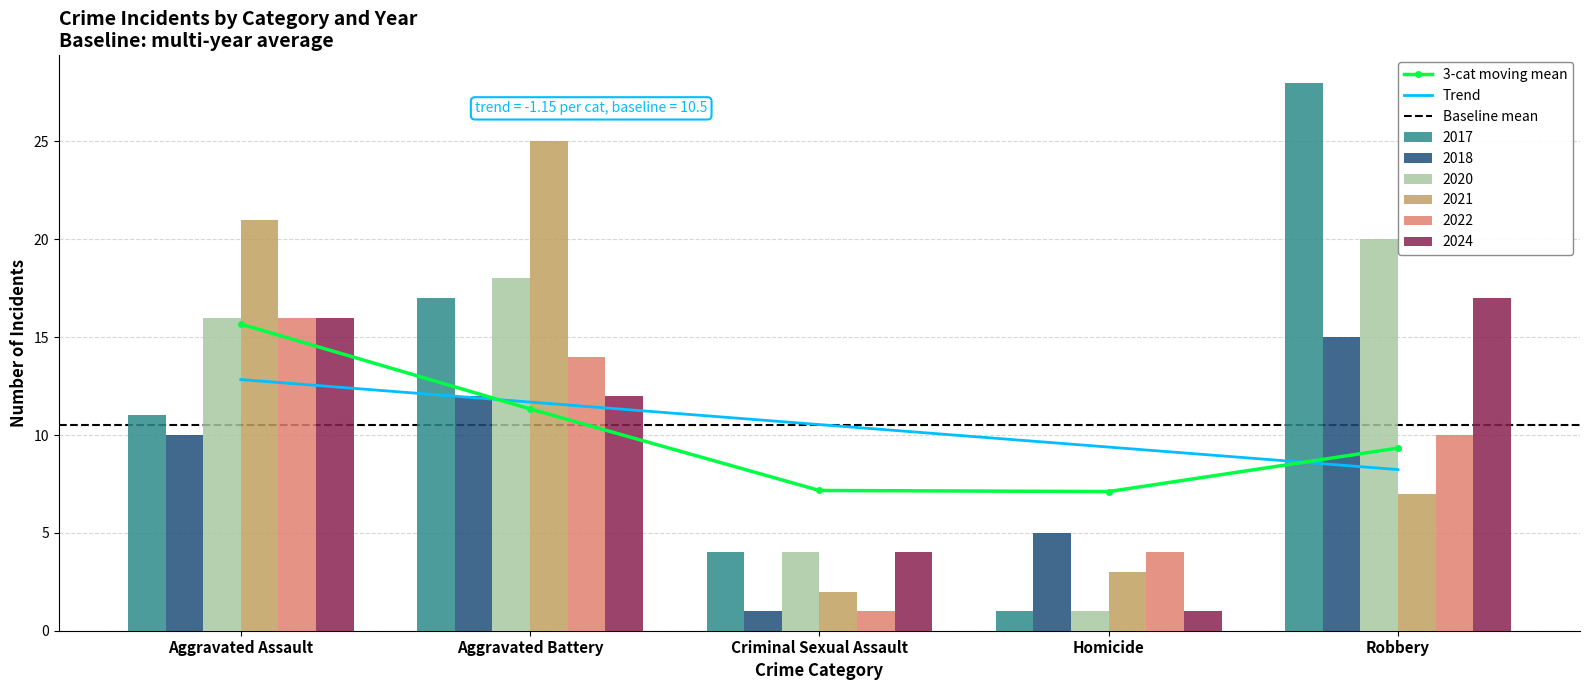

What is the sum of the 2020 values at Robbery and Homicide?

21